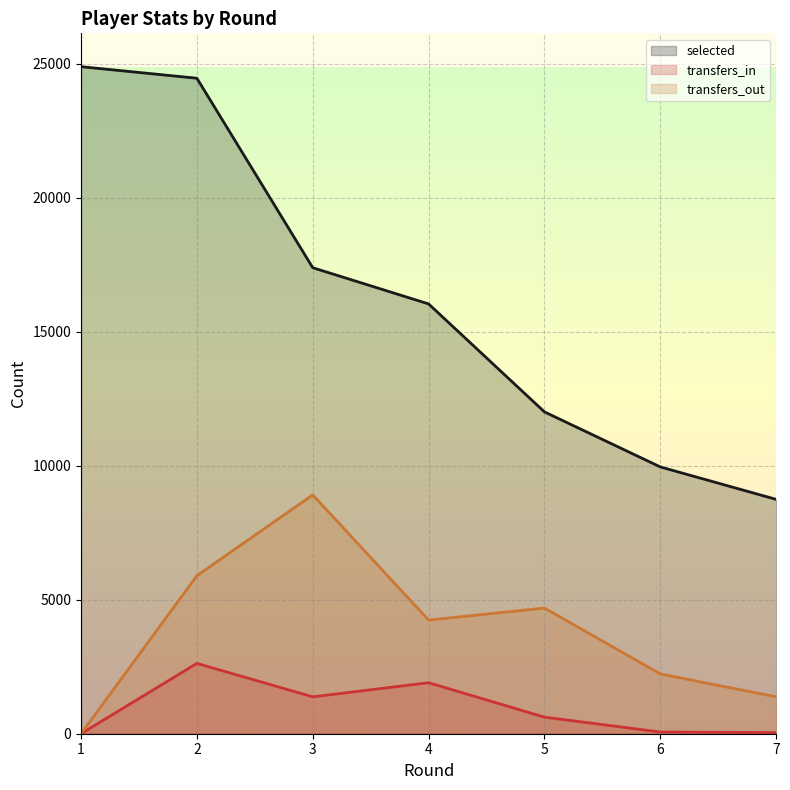

The value of transfers_in at 6 is 23. True or false?

False